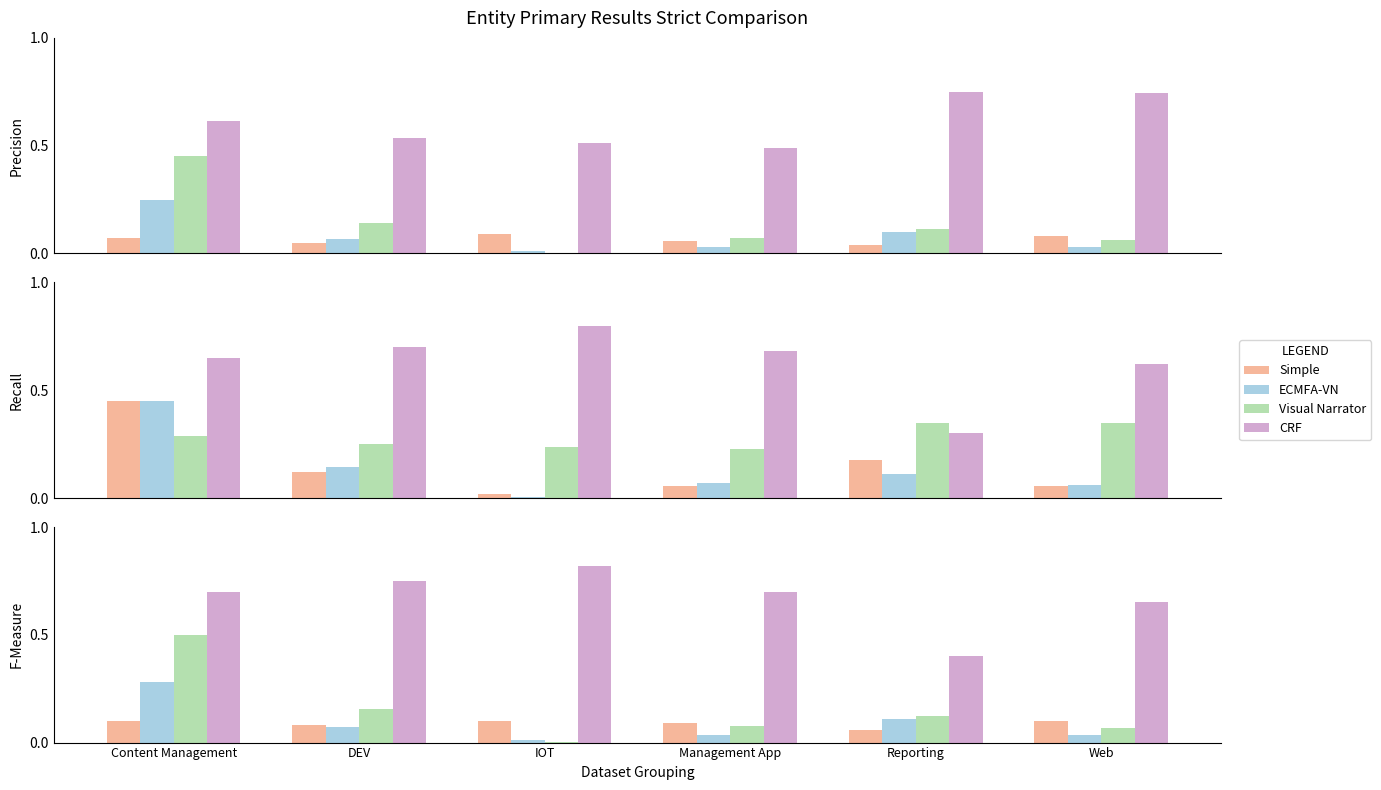

What is the difference between the maximum and minimum values in the ECMFA-VN series?

0.3